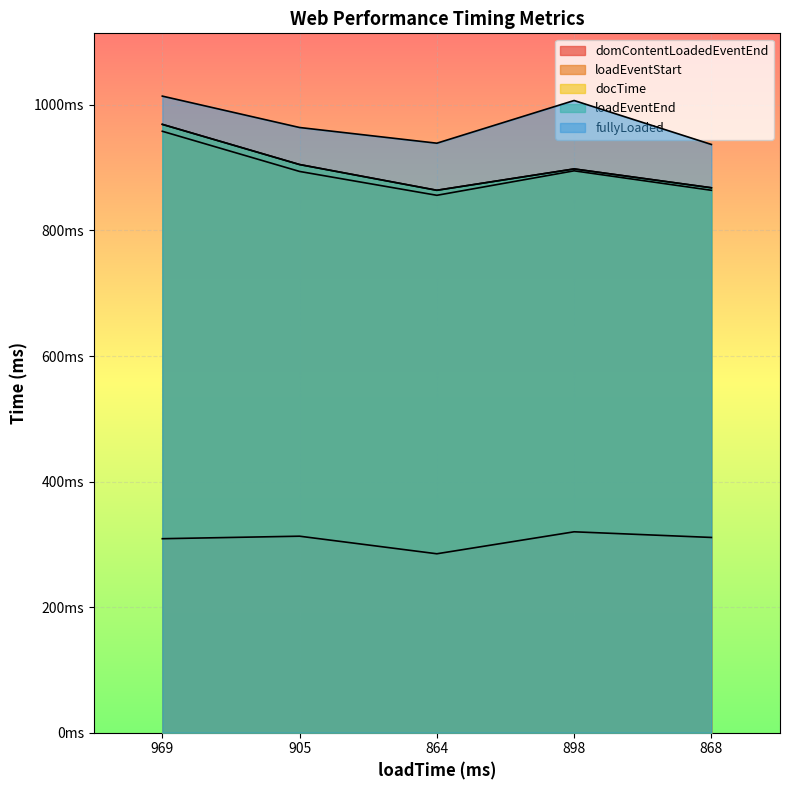

Which series changed the most between 864 and 868?

domContentLoadedEventEnd